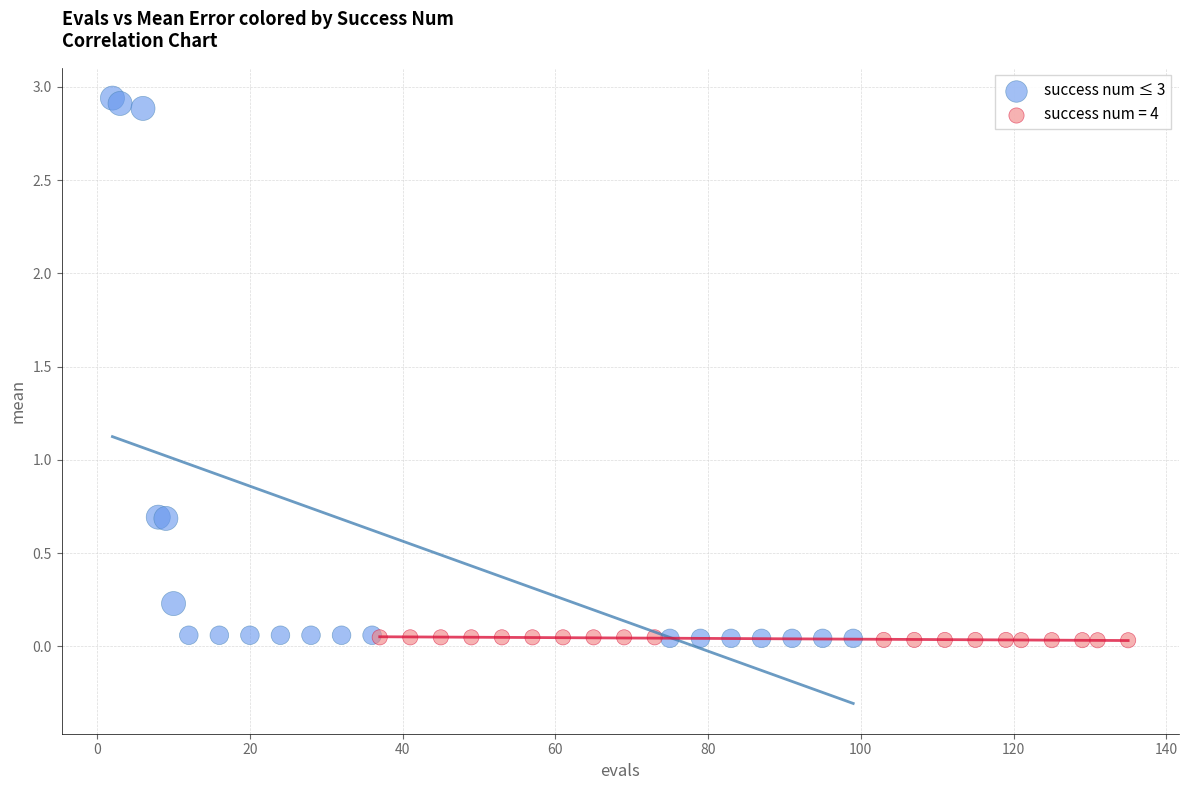

Which series has the widest spread of Y values?

success num ≤ 3